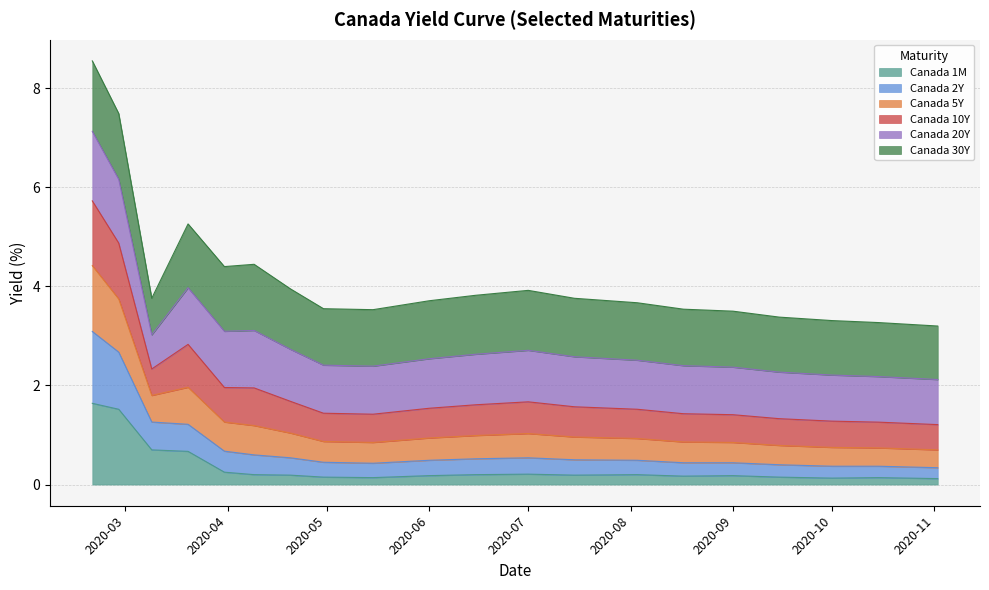

What is the maximum value for Canada 1M?

1.6